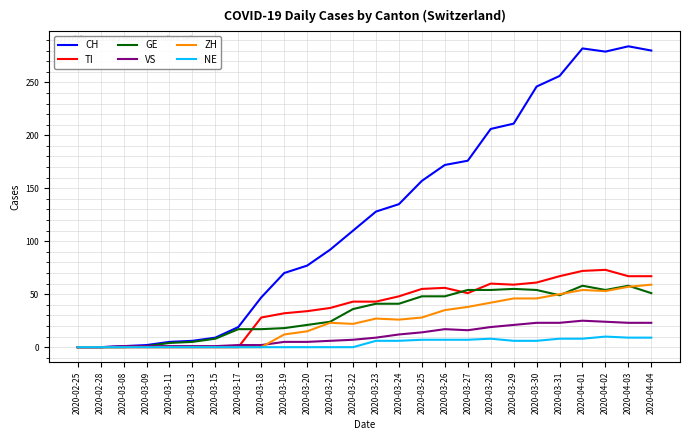

The CH series shows 256 at 2020-03-31. True or false?

True